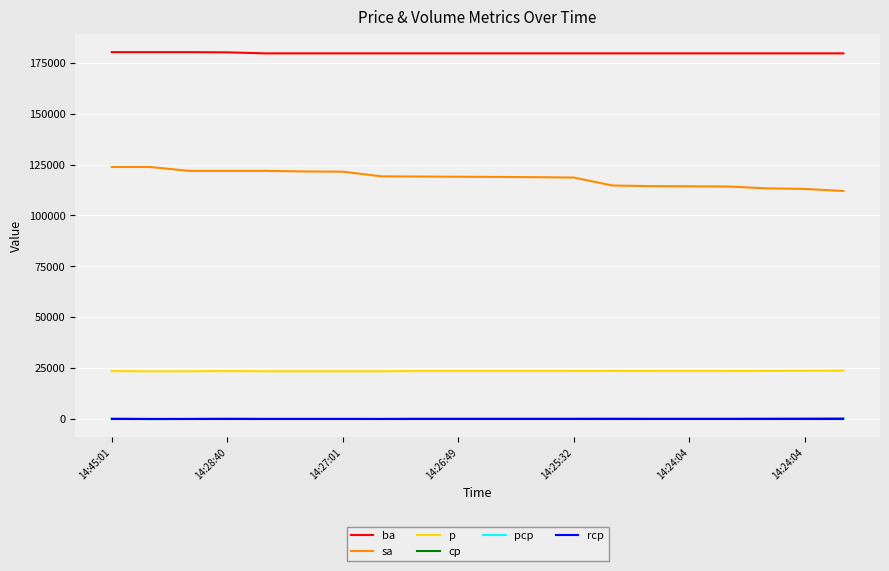

Which series has the widest spread of values?

sa